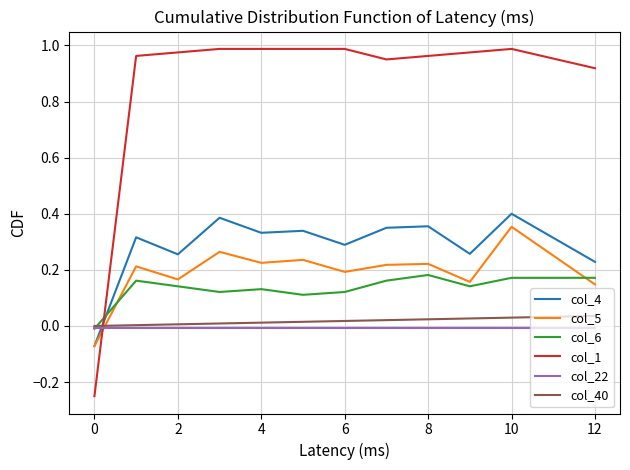

After their last crossing, which series has the higher values: col_4 or col_40?

col_4